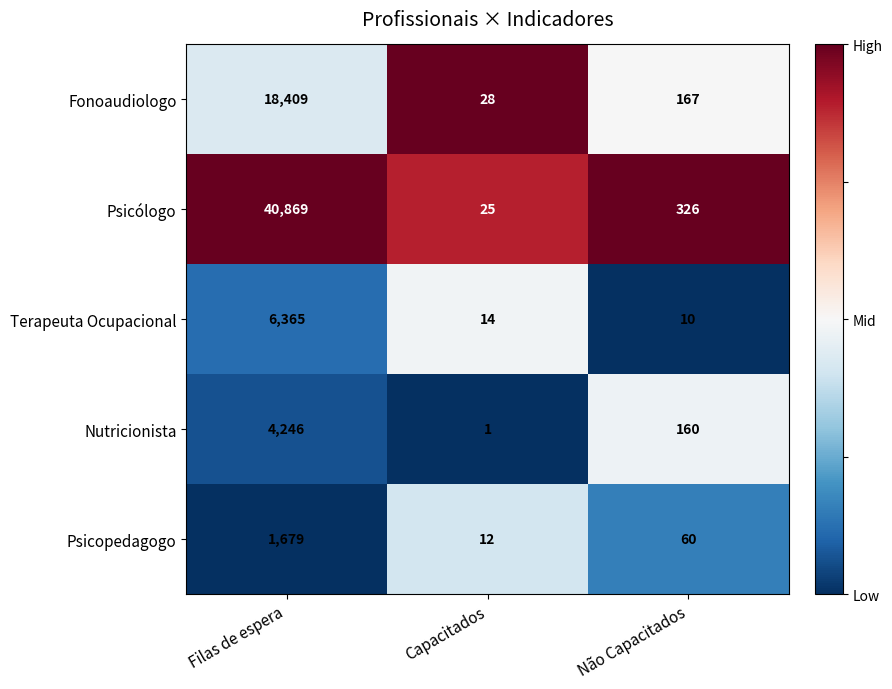

At which category does the chart reach its peak across all series?

Filas de espera